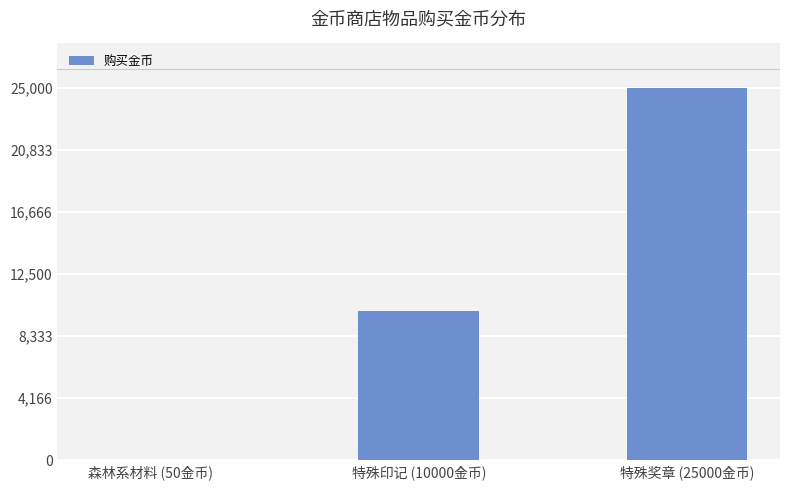

Reading left to right, extract all data points from this chart.

森林系材料 (50金币)=50	特殊印记 (10000金币)=10000	特殊奖章 (25000金币)=25000